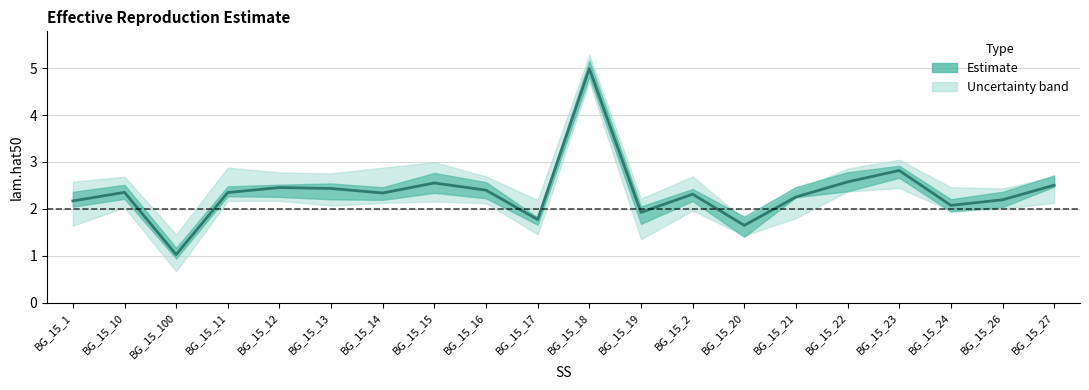

Which label corresponds to the largest value in the chart?

BG_15_18